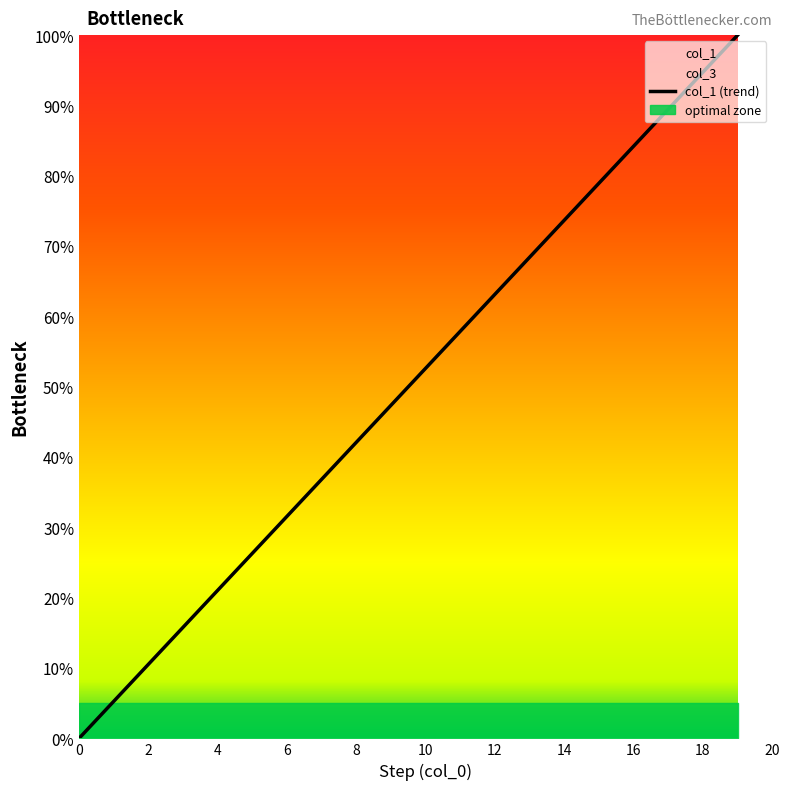

What is the value of the 10th point from the left?

47.4